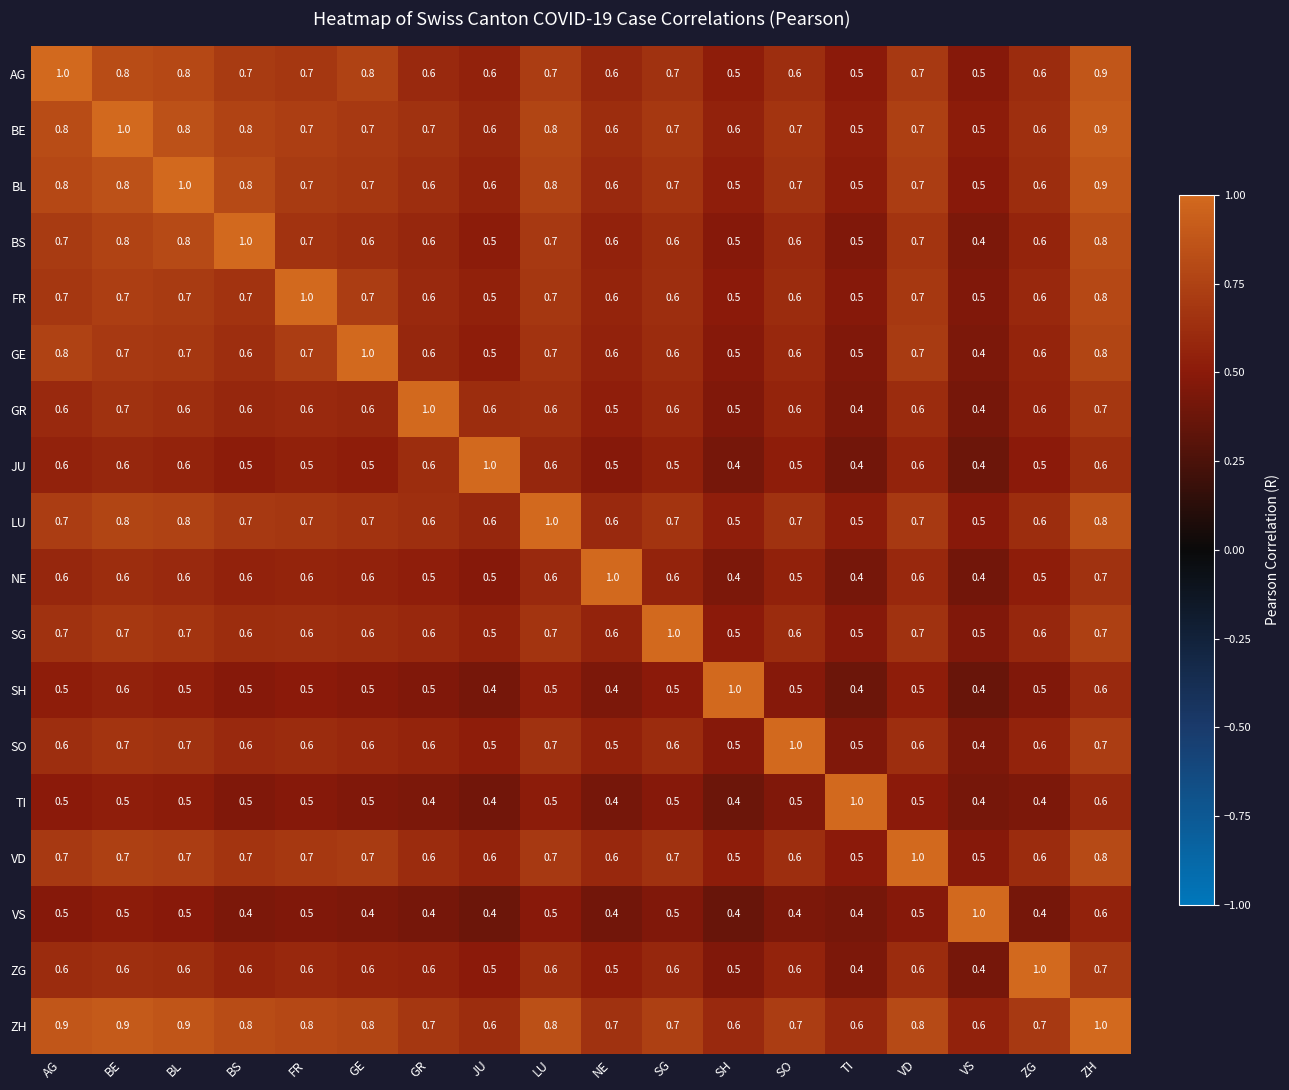

The LU series shows 0.6 at JU. True or false?

True